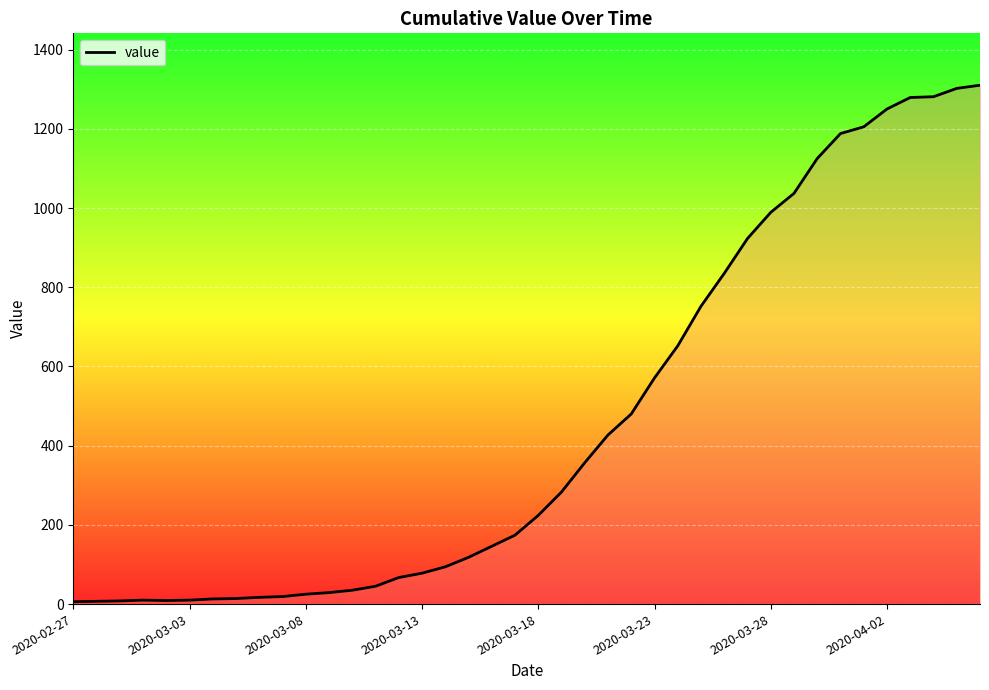

How many lines are shown in the chart?

1